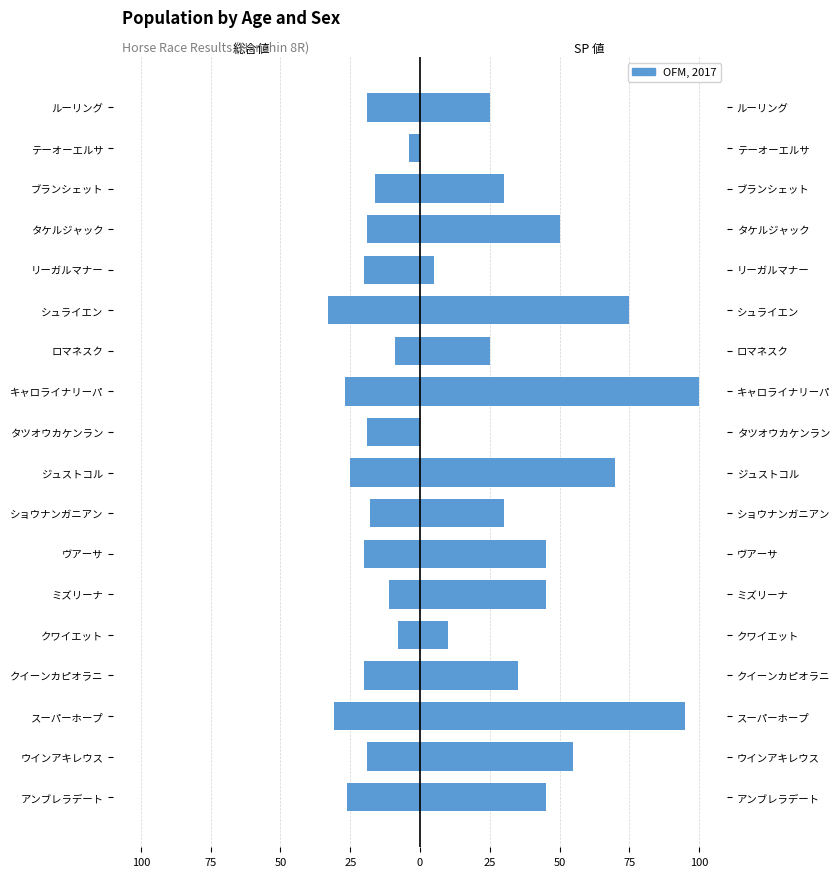

The 総合値 (Left) series shows -1 at テーオーエルサ. True or false?

False